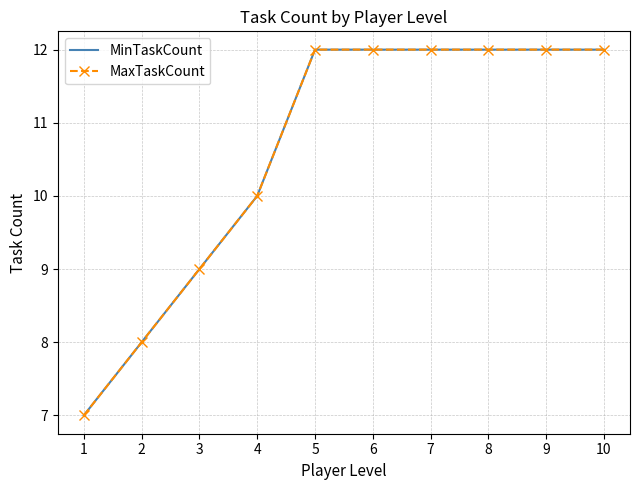

True or false: MinTaskCount has a value of 12 at 5.

True